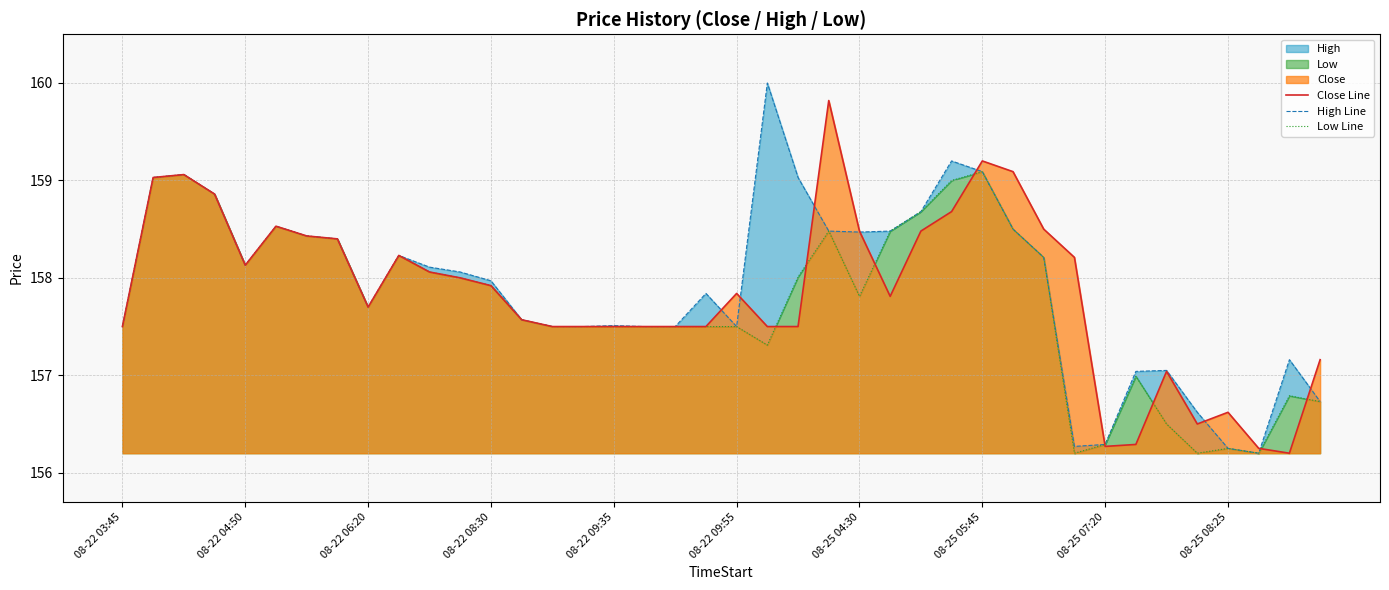

How many distinct data groups are displayed?

3